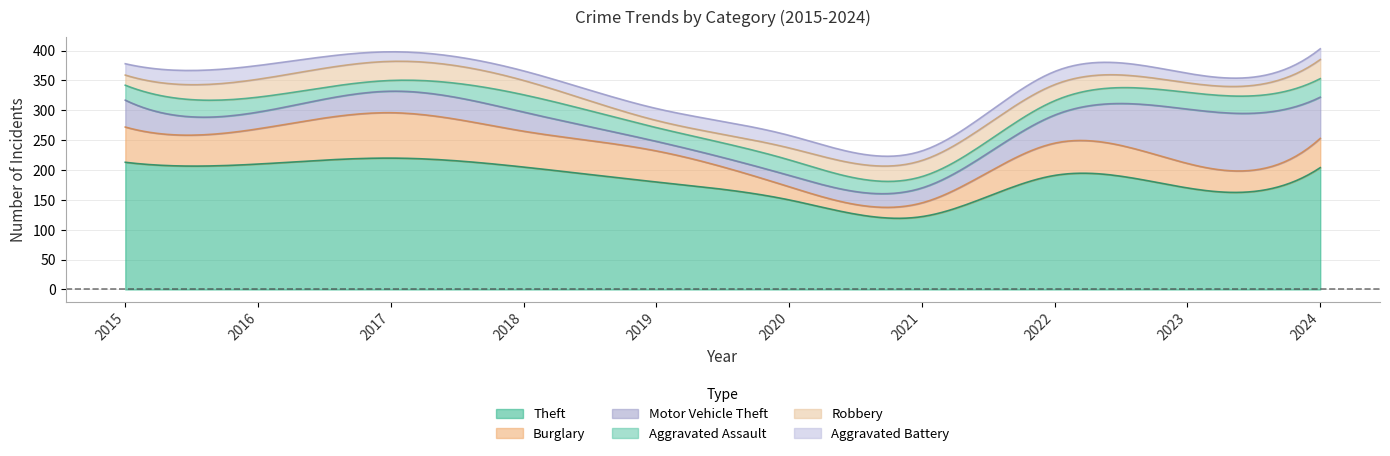

Rank the series by their maximum value, from highest to lowest.

Theft, Motor Vehicle Theft, Burglary, Robbery, Aggravated Assault, Aggravated Battery